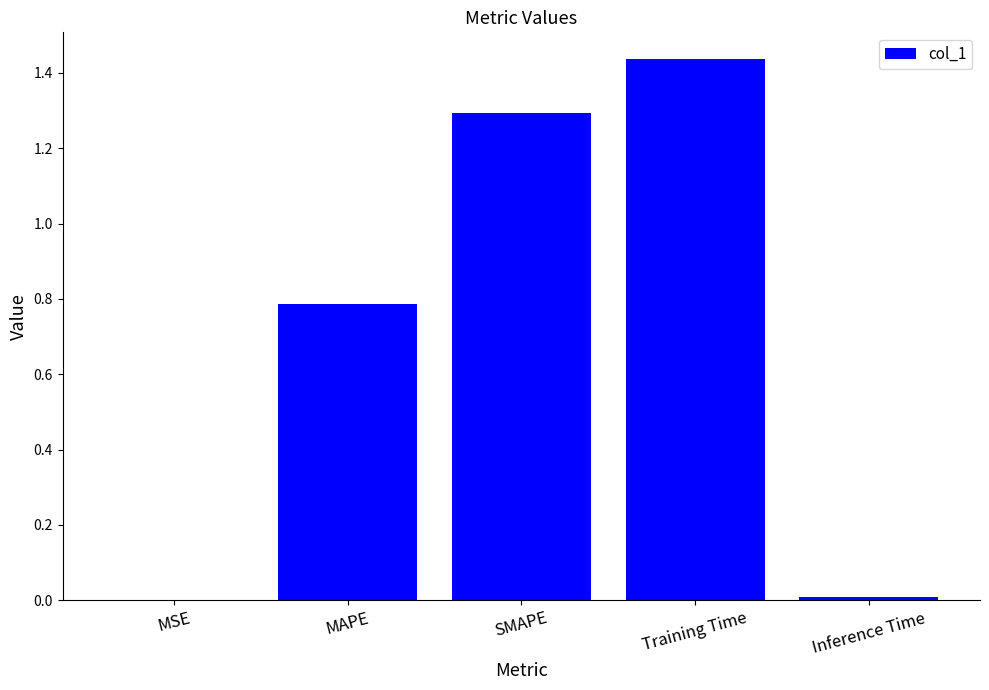

Which label corresponds to the largest value in the chart?

Training Time